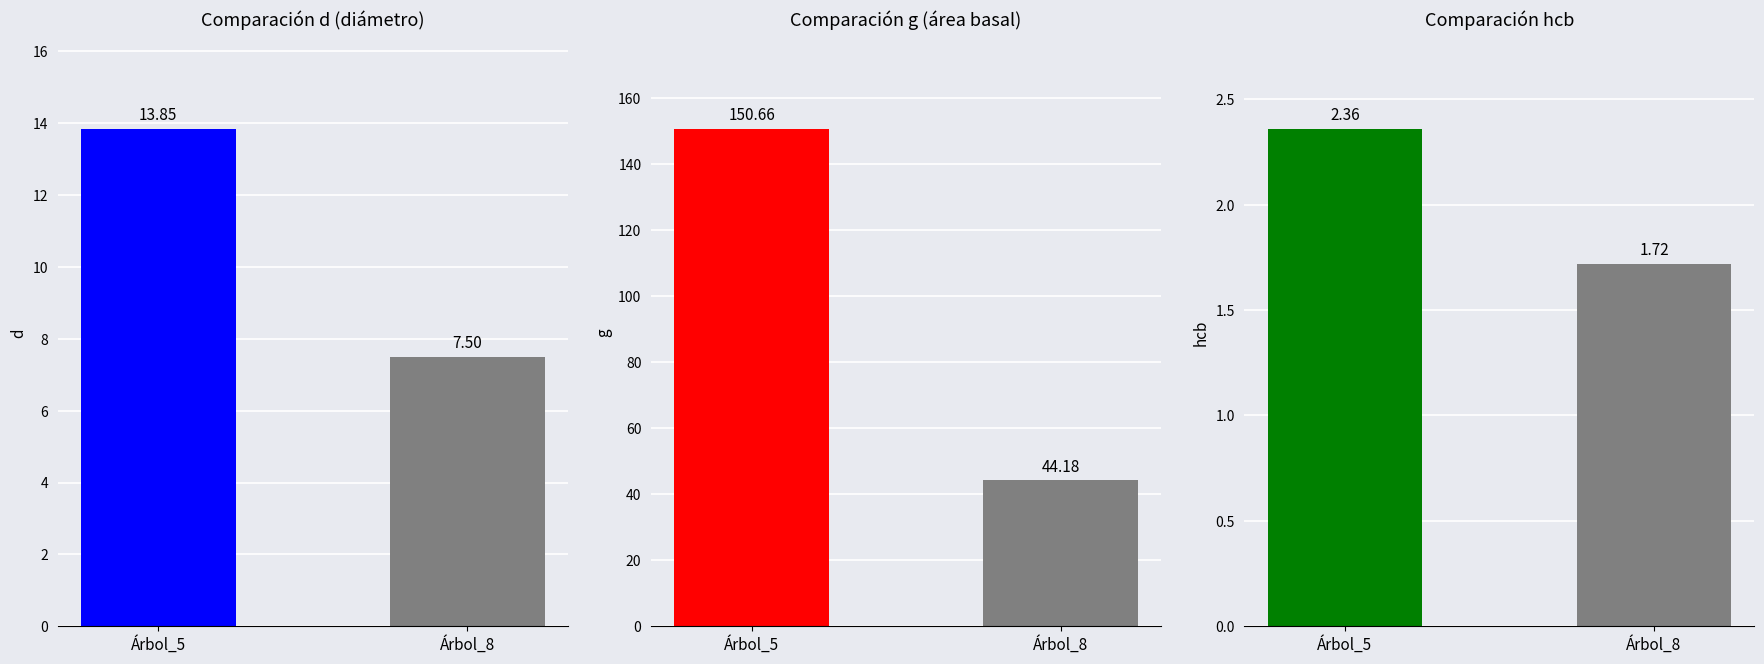

Which has a higher value, Árbol_8 or Árbol_5?

Árbol_5